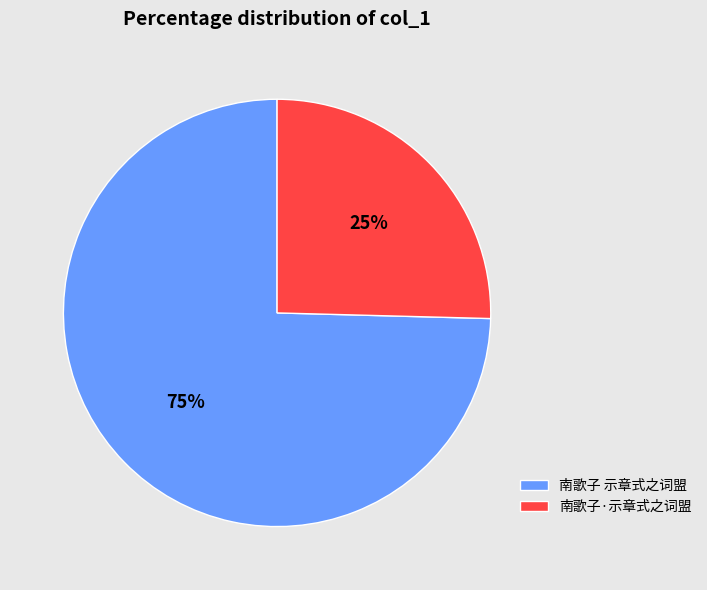

What is the largest slice in the pie chart?

南歌子 示章式之词盟